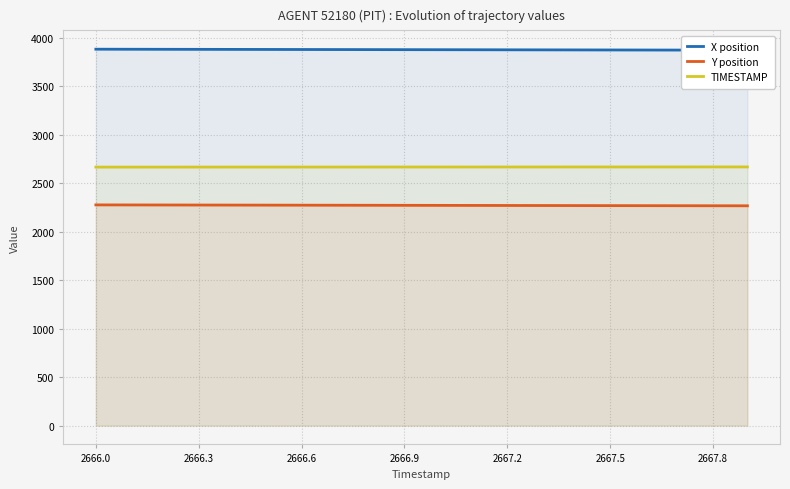

True or false: TIMESTAMP and Y position cross at least once.

False